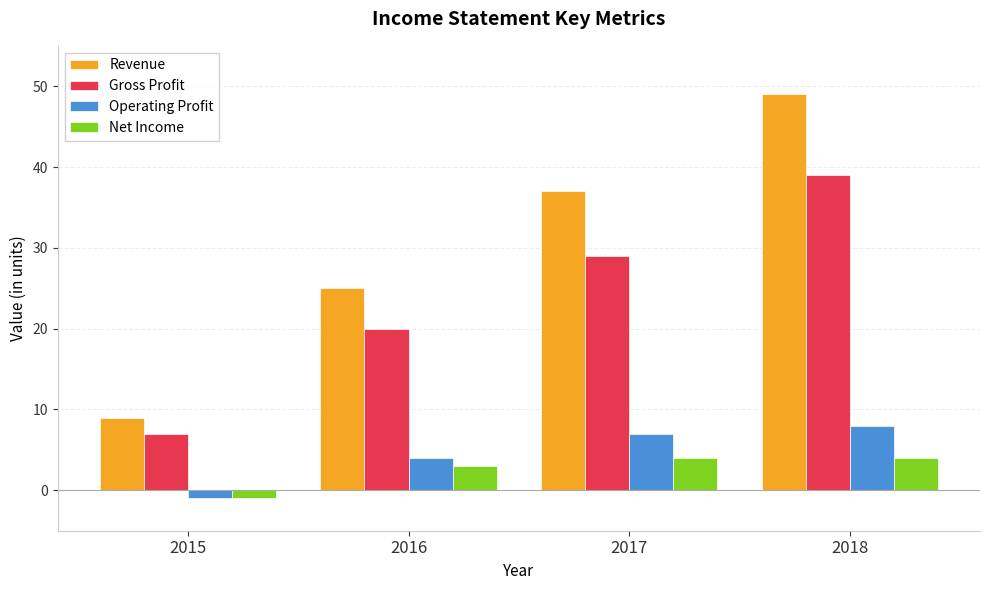

Is the value of Revenue at 2016 greater than the value of Gross Profit at 2016?

Yes